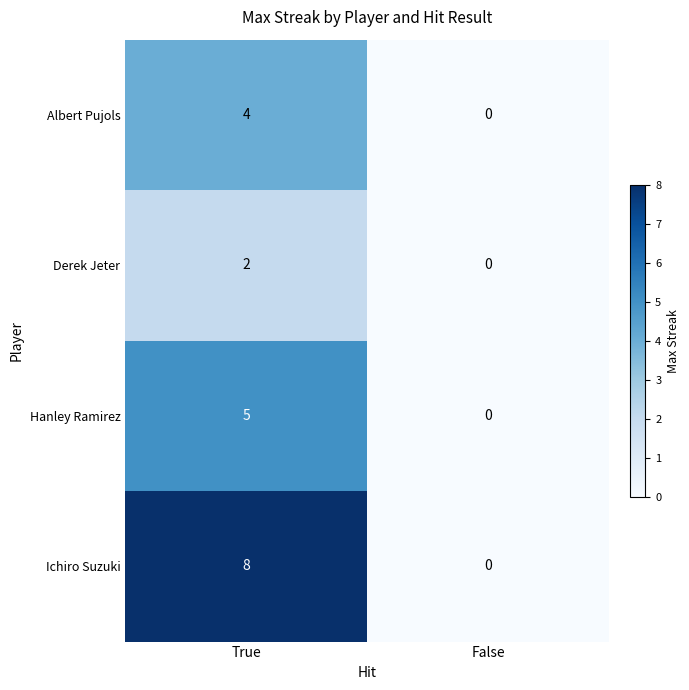

Reading left to right, list all the values displayed in this chart.

Albert Pujols: 4	0
Derek Jeter: 2	0
Hanley Ramirez: 5	0
Ichiro Suzuki: 8	0